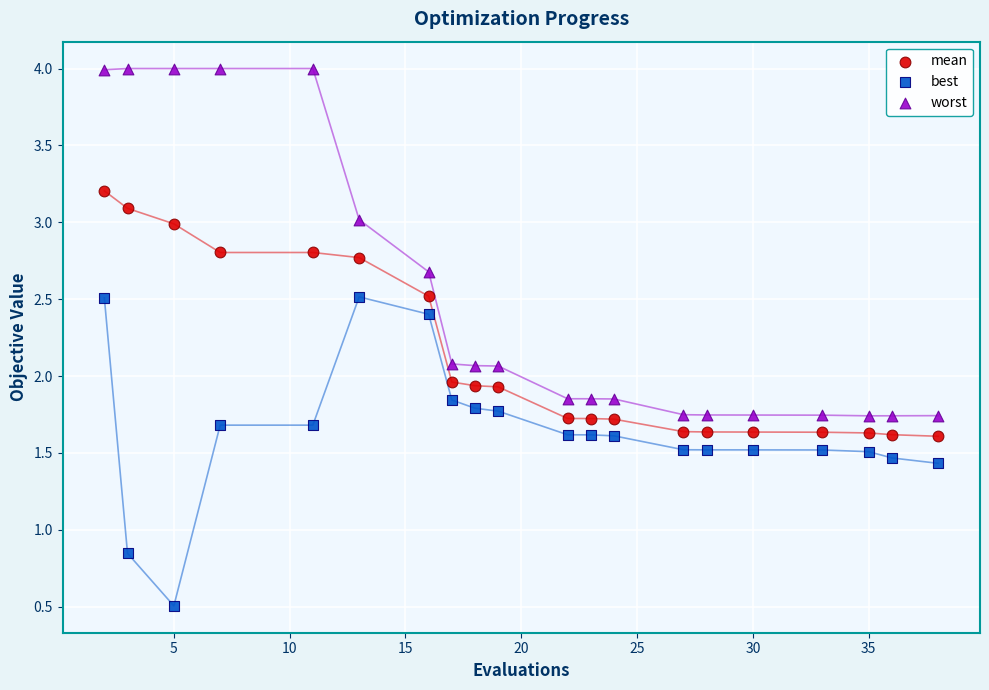

What is the X range (max minus min) for the scatter plot?

36.0